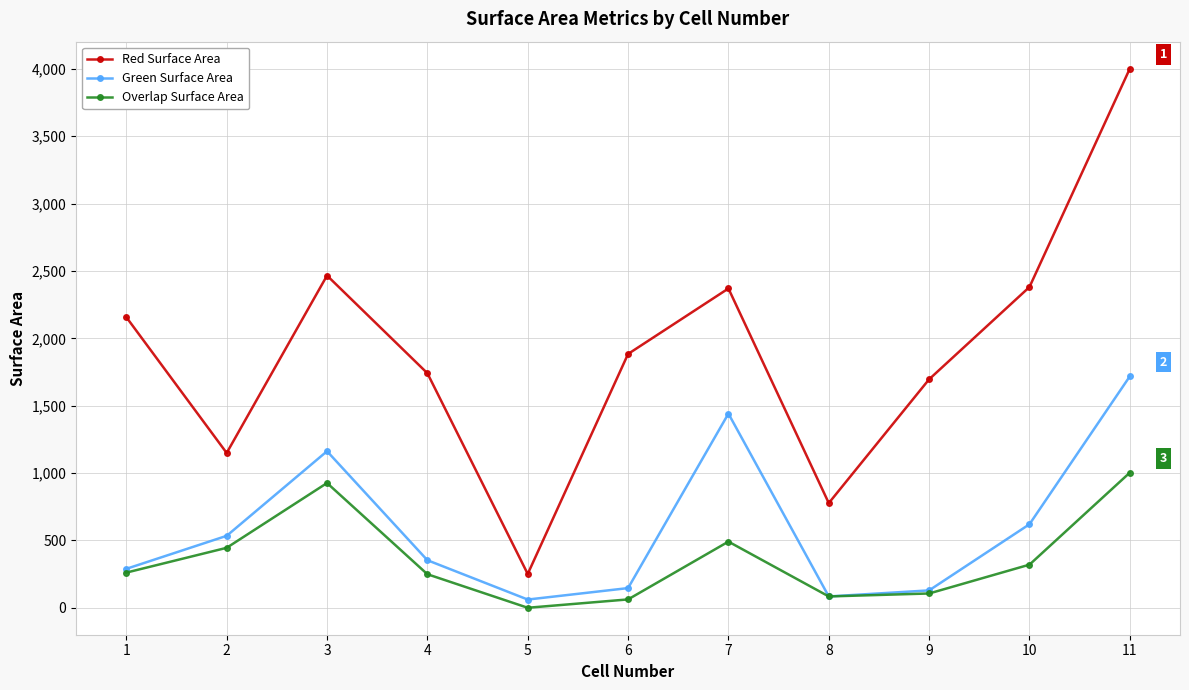

At which category does Green Surface Area reach its first local peak?

3